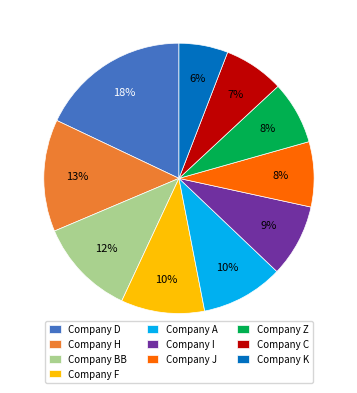

What is the largest slice in the pie chart?

Company D